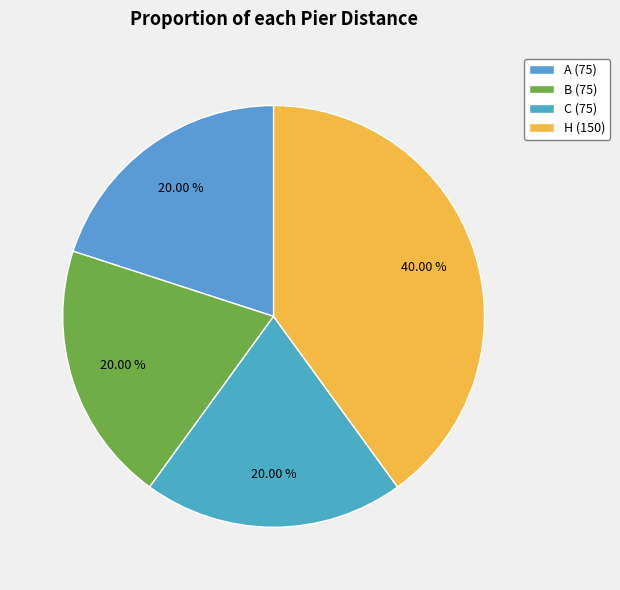

How many segments does this pie chart have?

4